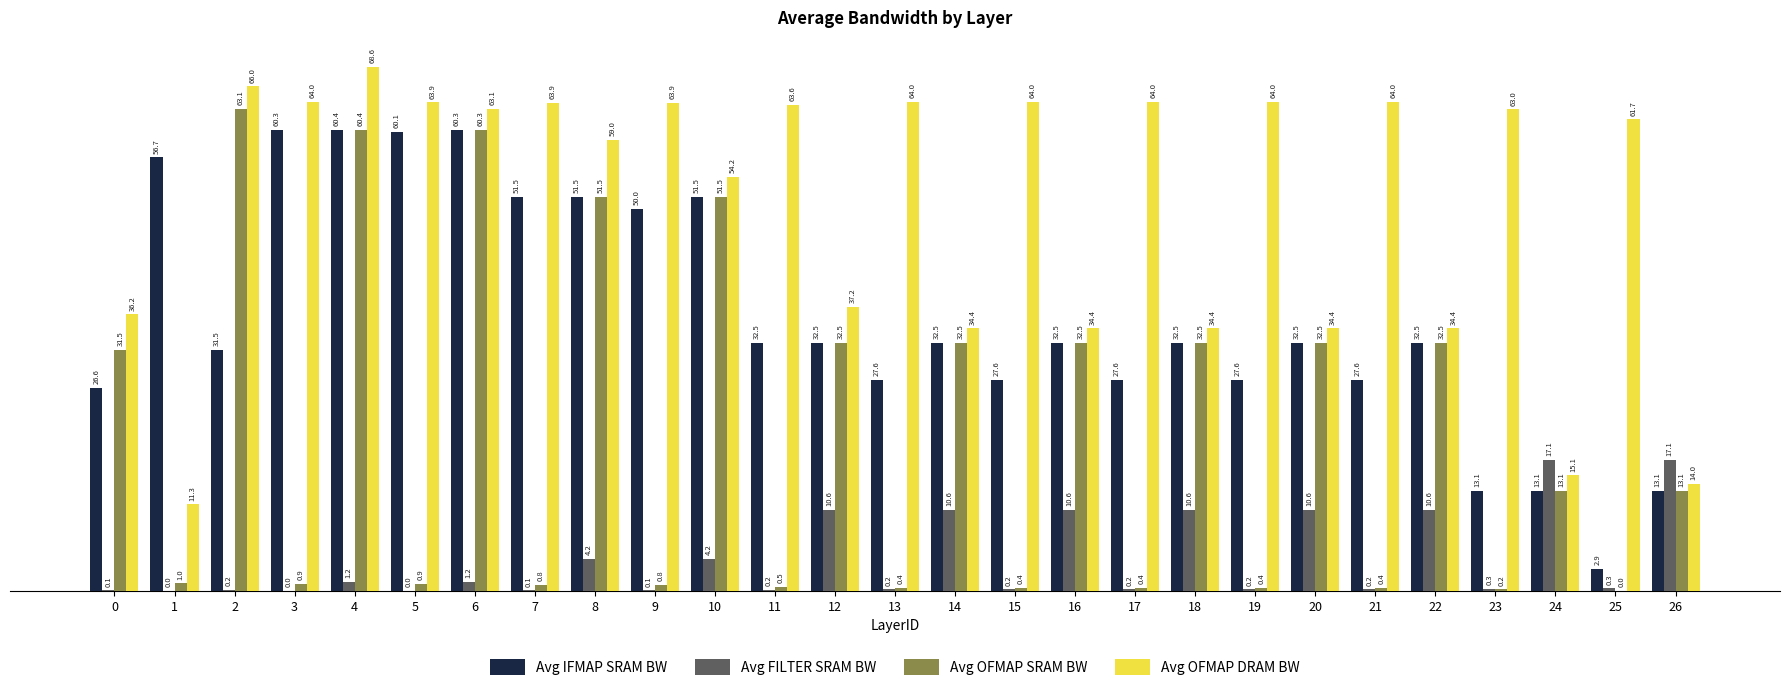

What is the greatest value displayed?

68.6